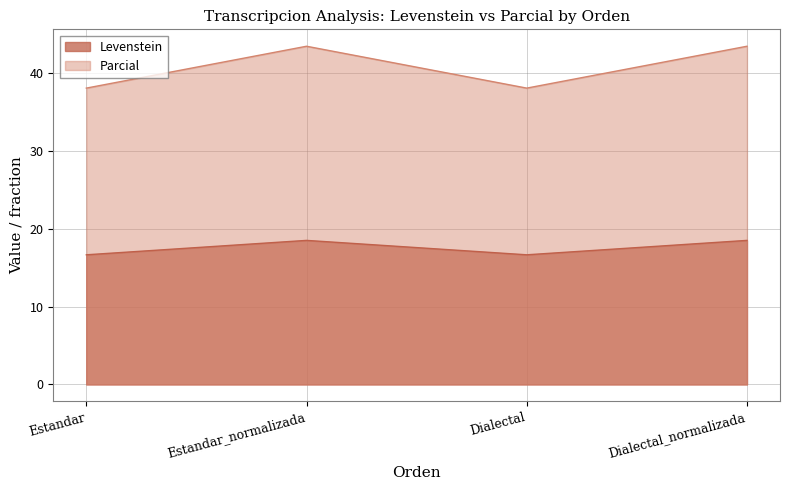

How many data points does each series have?

4